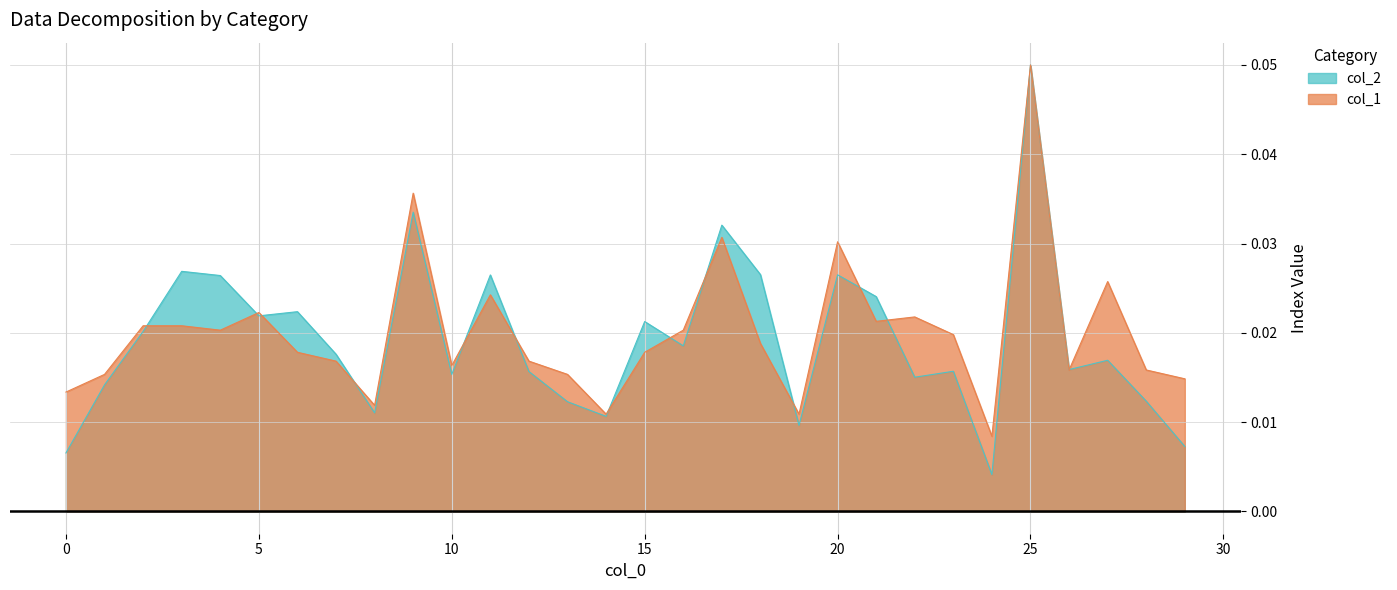

In col_1, how many points are lower than both neighbors (excluding endpoints)?

8